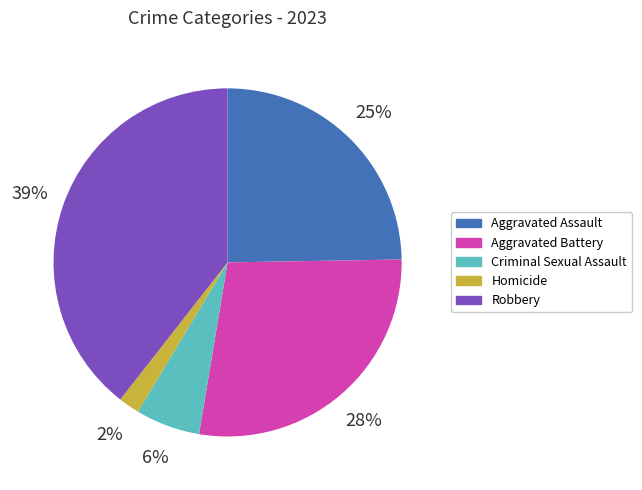

Count the number of slices in the pie.

5